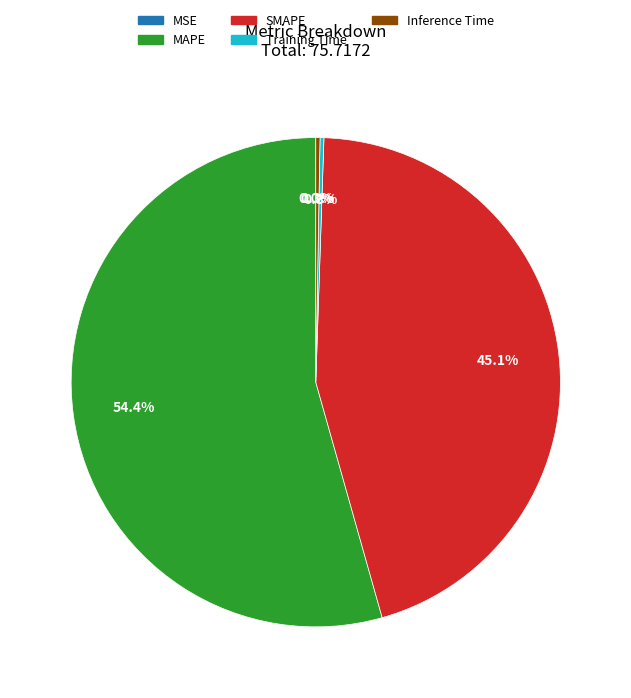

To the nearest percent, what is the difference between the SMAPE and MAPE slice percentages?

9%